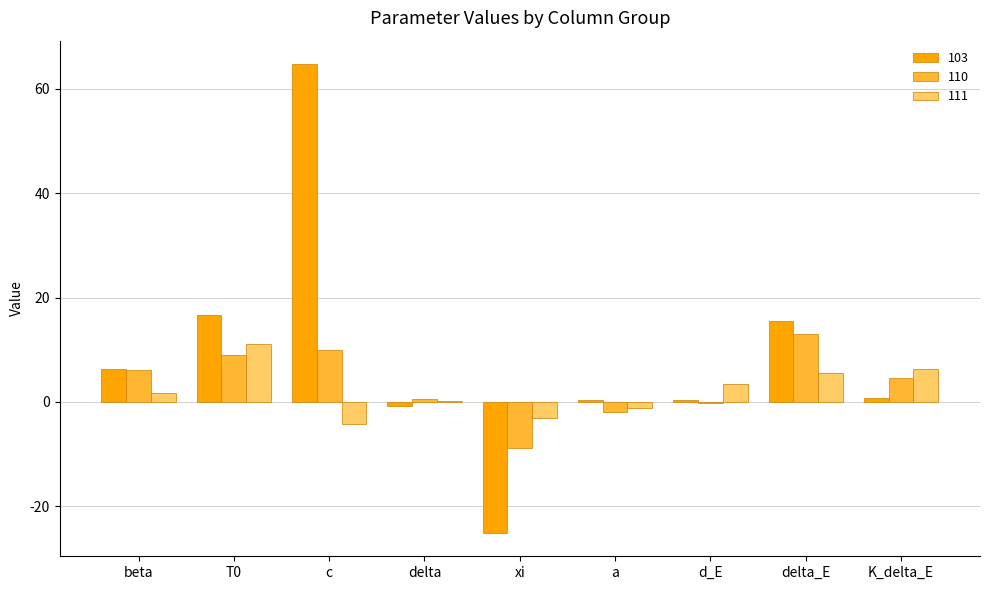

The 103 series shows 9.0 at T0. True or false?

False